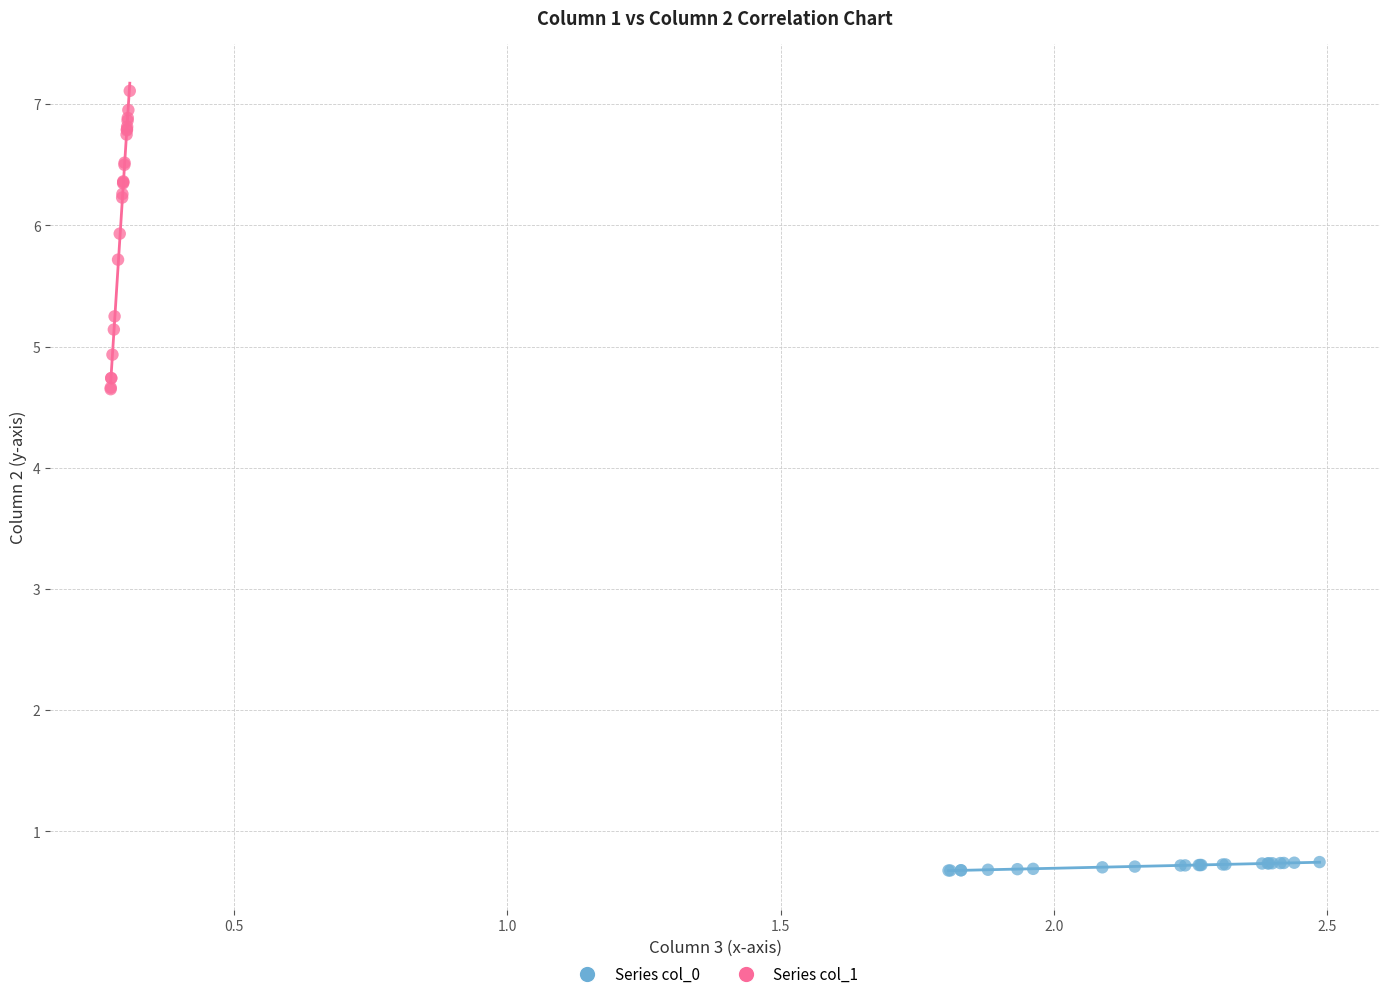

Which series reaches the minimum Y coordinate?

Series col_0